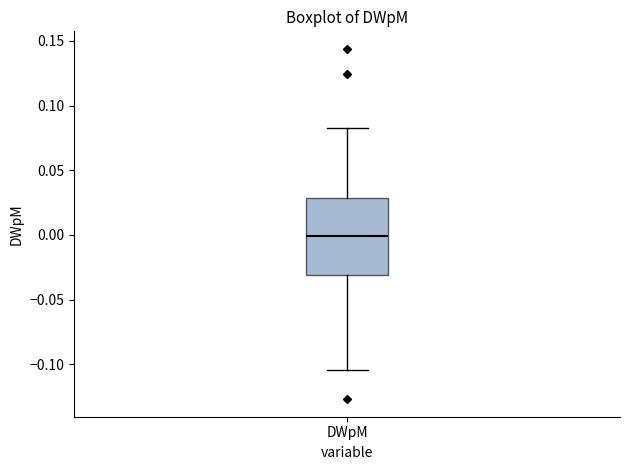

Where is the upper edge of the box for DWpM on the y-axis? The values are not printed on the chart, so give them approximately, as read against the axis.

0.030